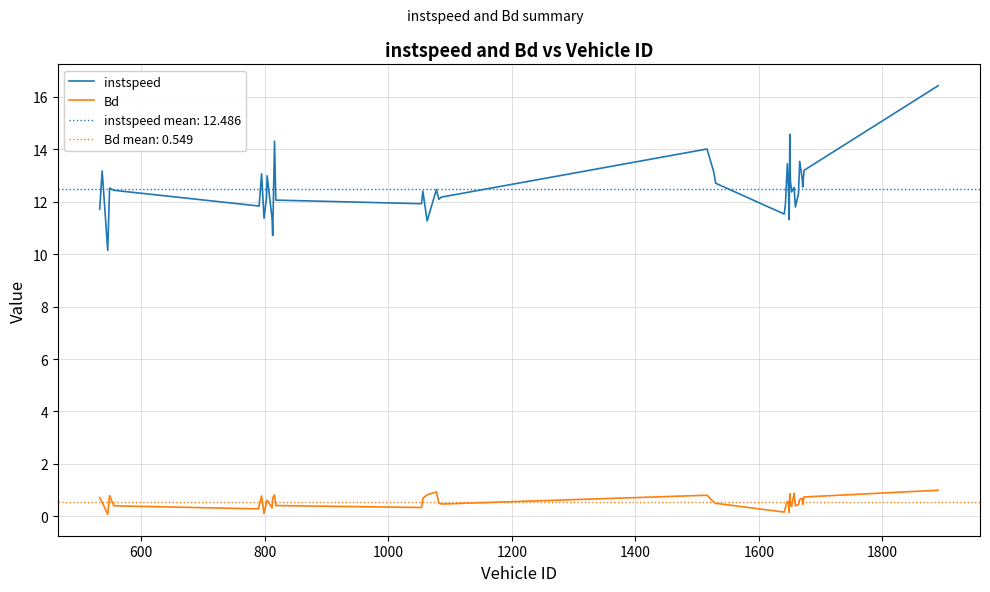

What is the highest value of the instspeed series?

16.4